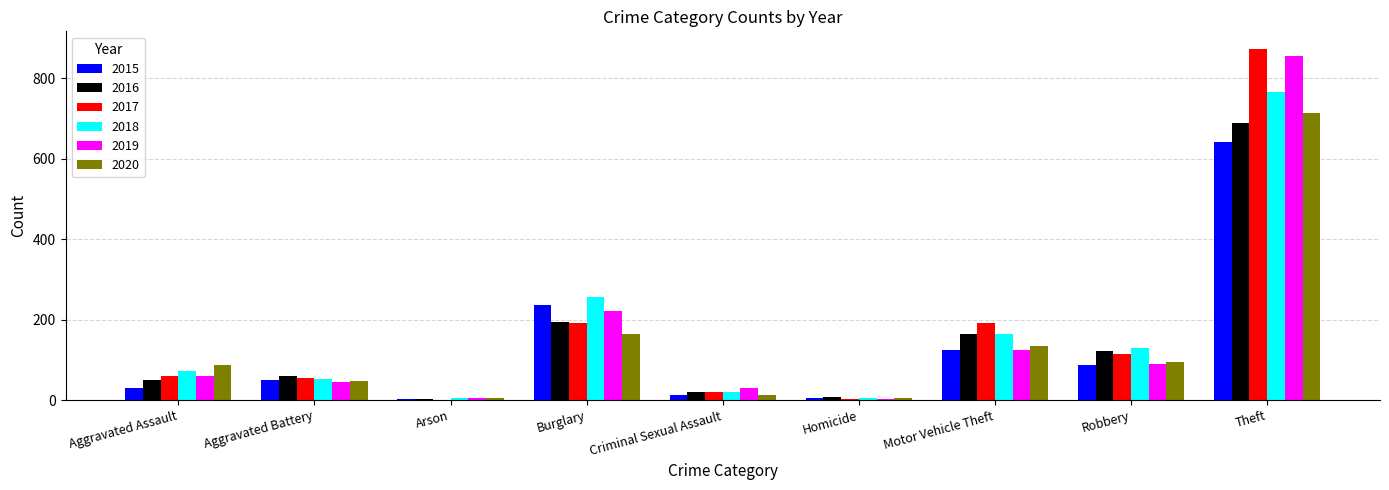

At which label is 2018 closest to 386?

Burglary